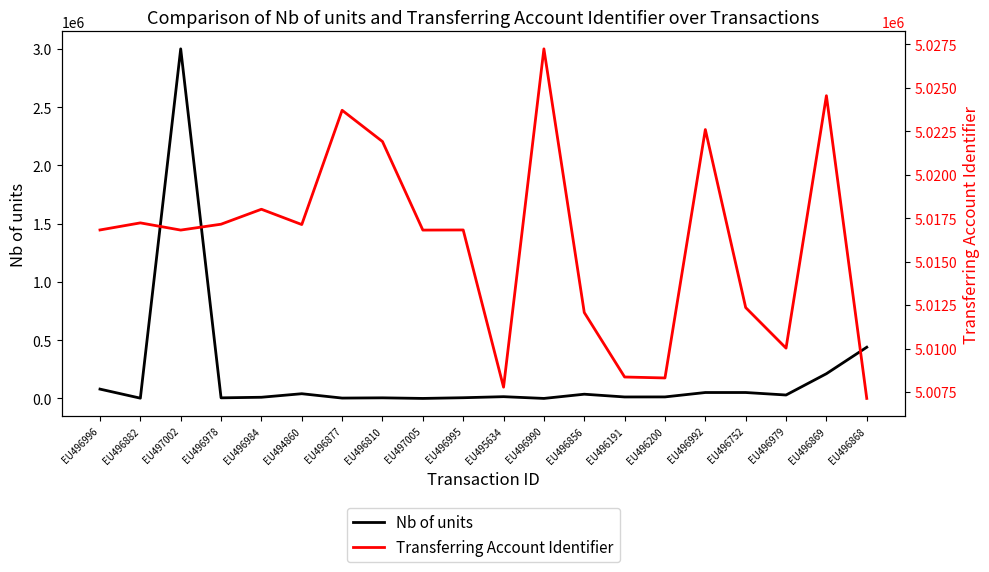

At which label does Nb of units reach its minimum?

EU497005